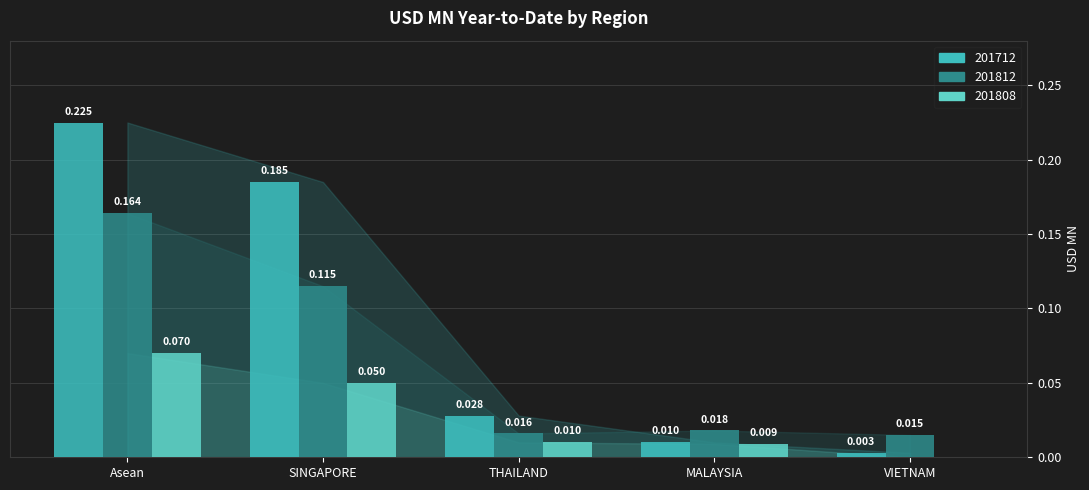

At which category is the sum across all series the highest?

Asean